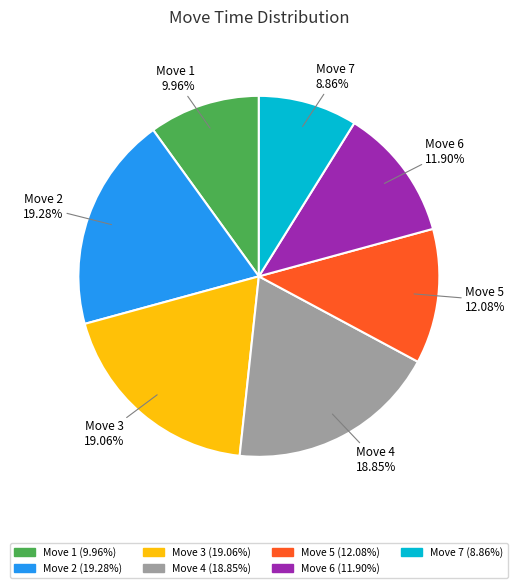

How many slices are in this pie chart?

7